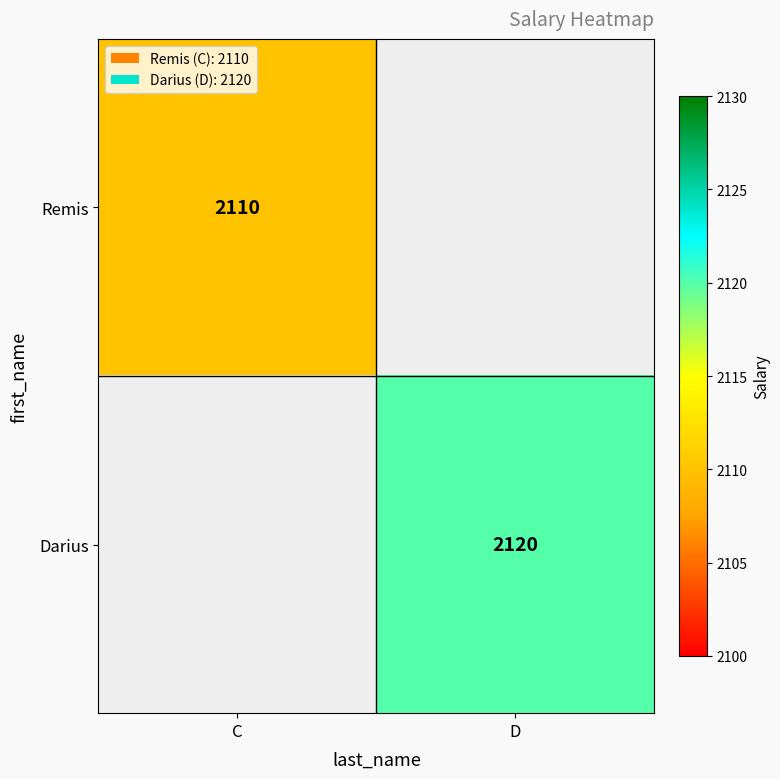

Is the value of Darius at D greater than the value of Remis at C?

Yes